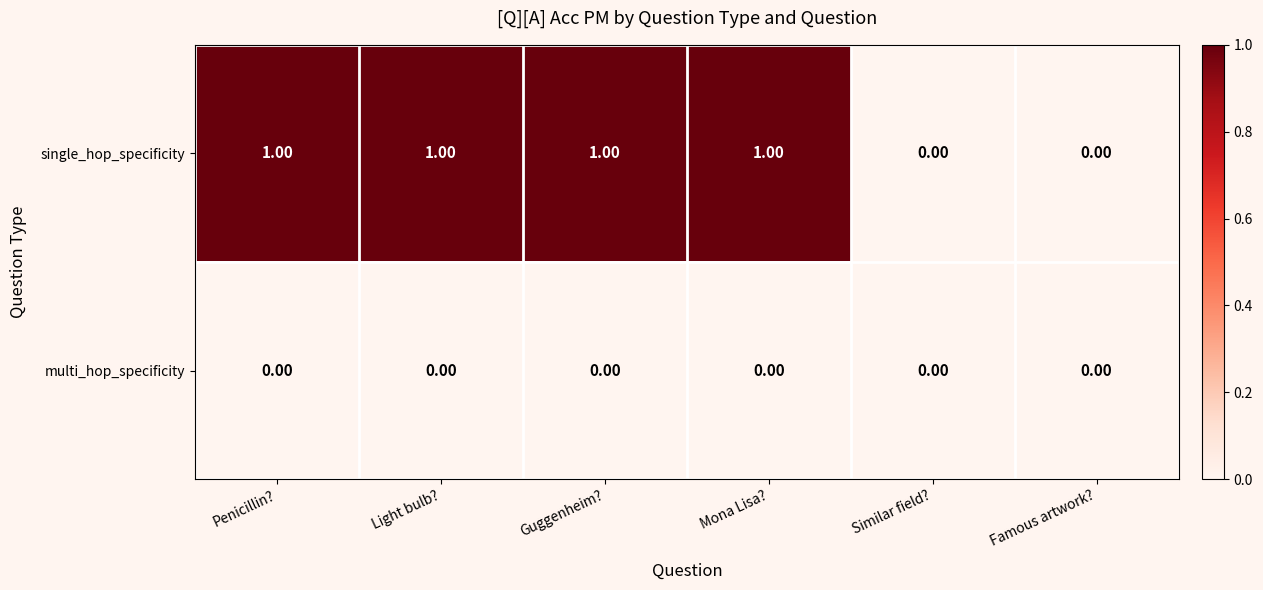

Which series changed the most between Guggenheim? and Famous artwork??

single_hop_specificity